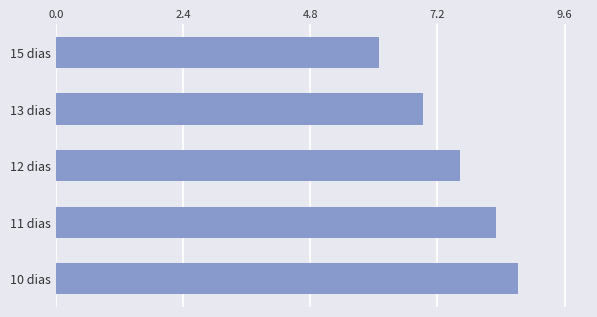

Reading bottom to top, transcribe all the data shown in this chart.

10 dias=8.7	11 dias=8.3	12 dias=7.6	13 dias=6.9	15 dias=6.1